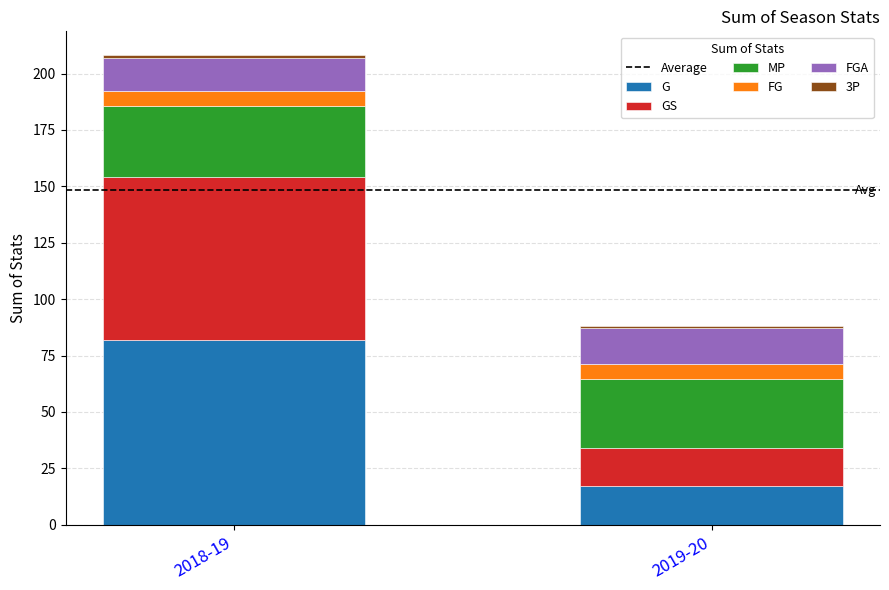

What is the lowest value of the G series?

17.0